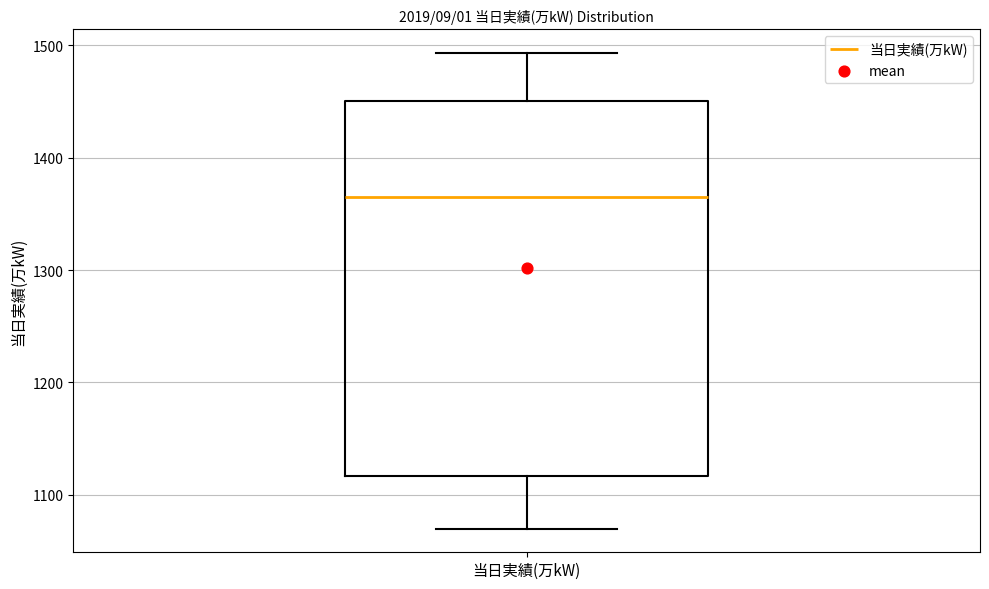

Read this box plot against the y-axis: the position of the median line, the range covered by the box, and the ends of both whiskers. The values are not printed on the chart, so give them approximately, as read against the axis.

median 1370, box 1120 to 1450, whiskers 1070 to 1490